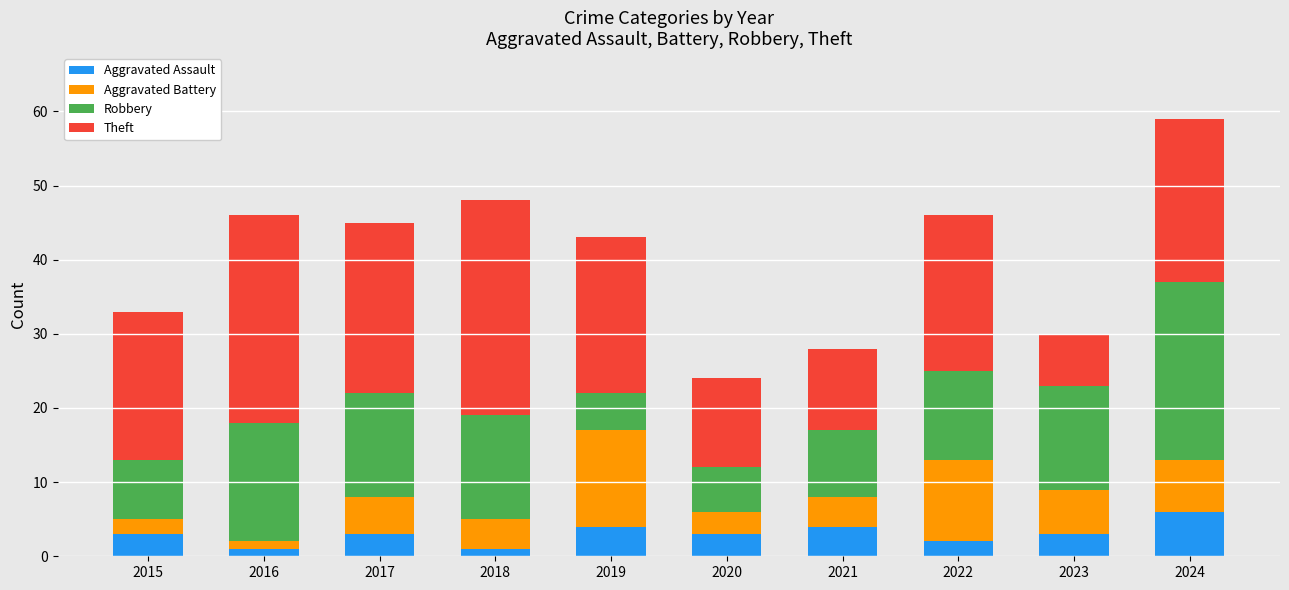

What is the total value across all series at 2019?

43